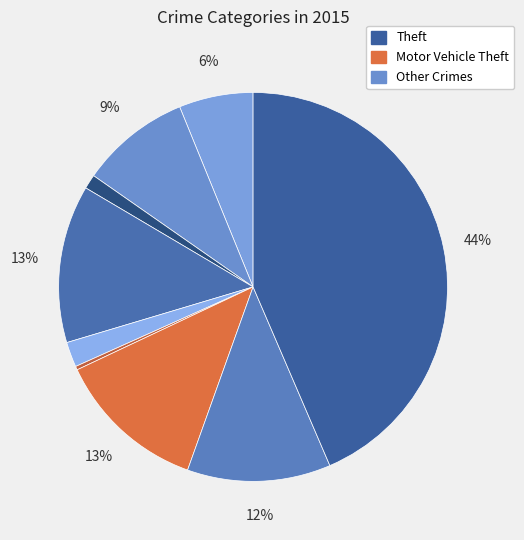

Count the number of slices in the pie.

9